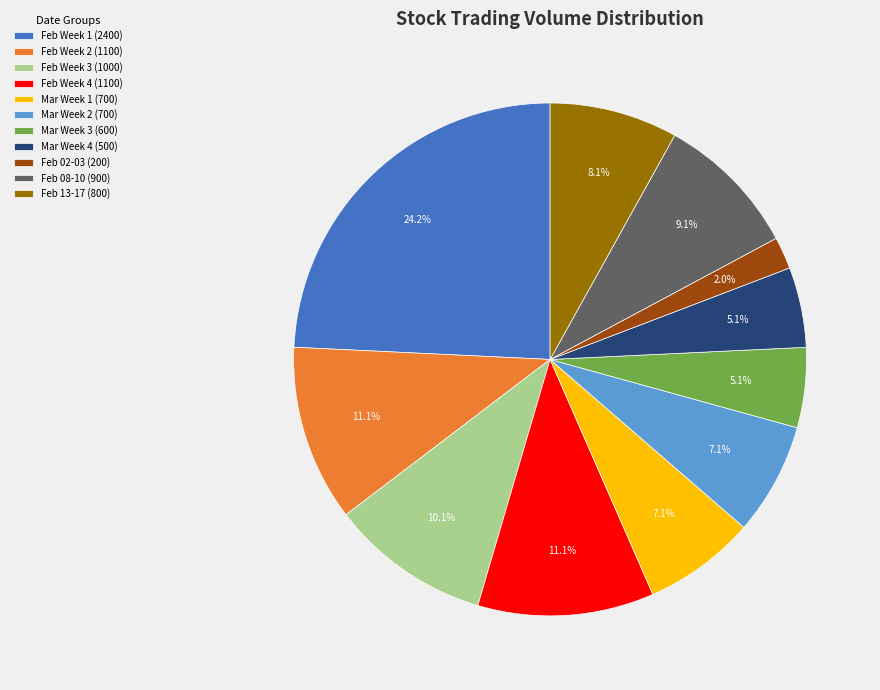

Is there any slice that represents more than half of the pie?

No